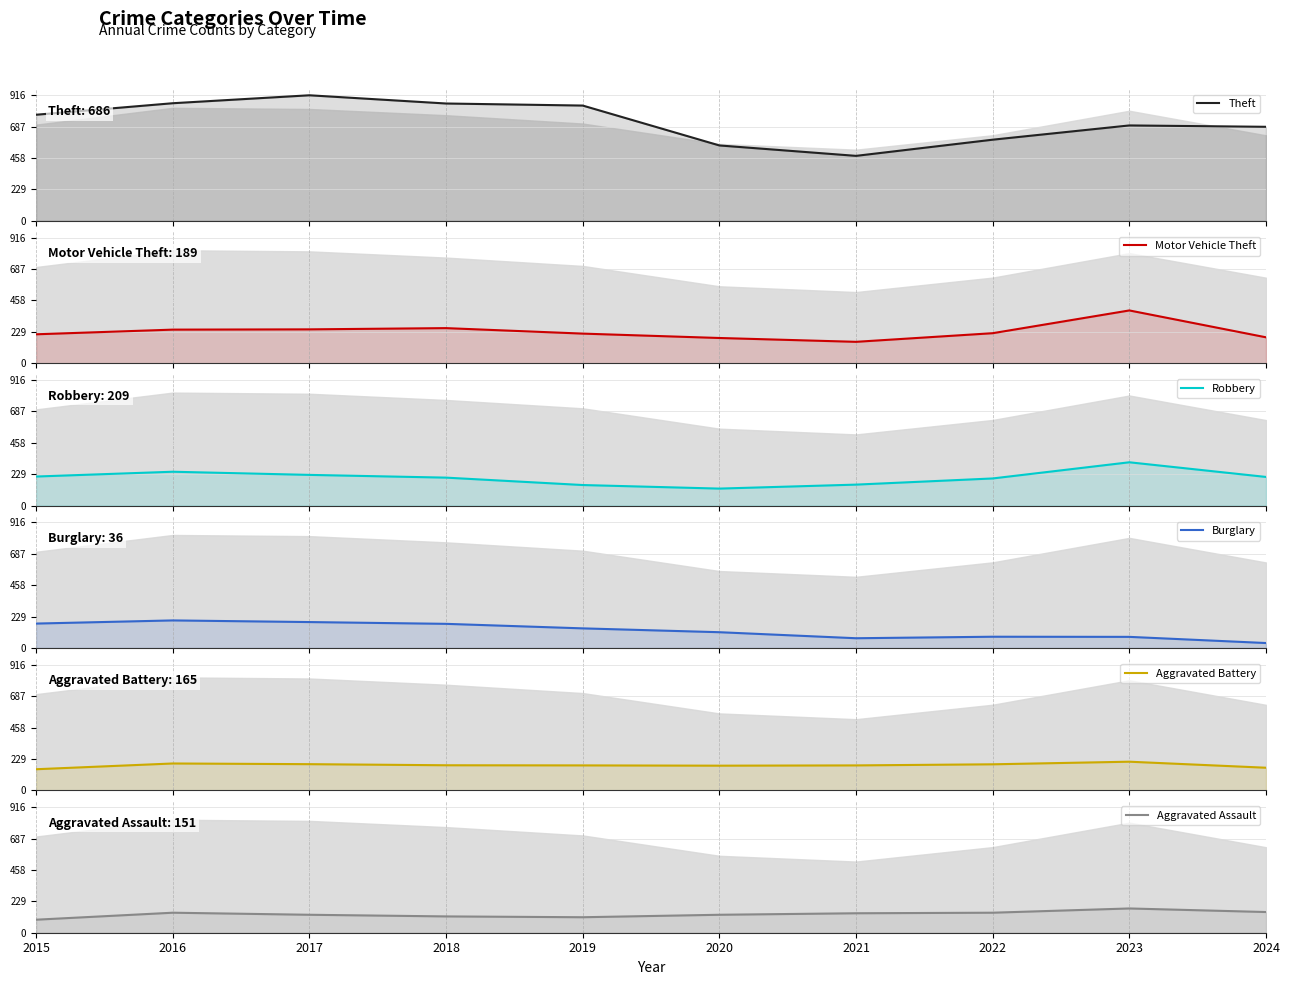

Is the value of Robbery at 2020 greater than the value of Aggravated Battery at 2016?

No